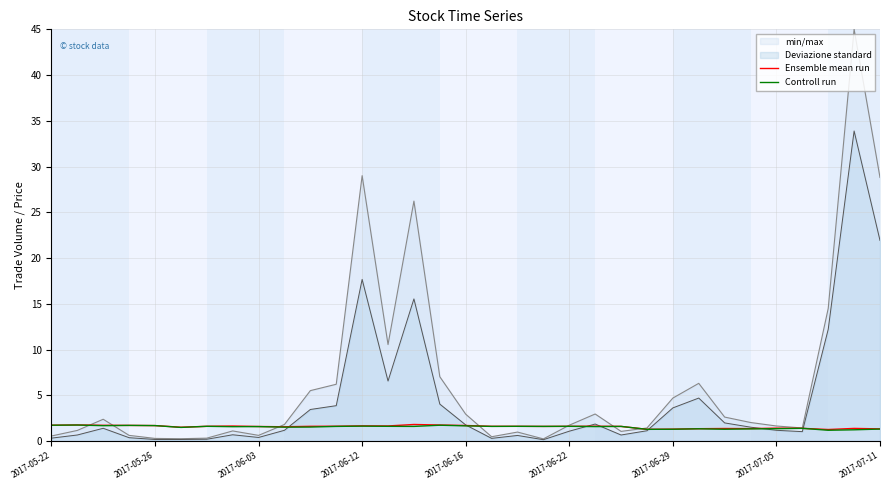

What is the maximum value for Ensemble mean run?

1.8